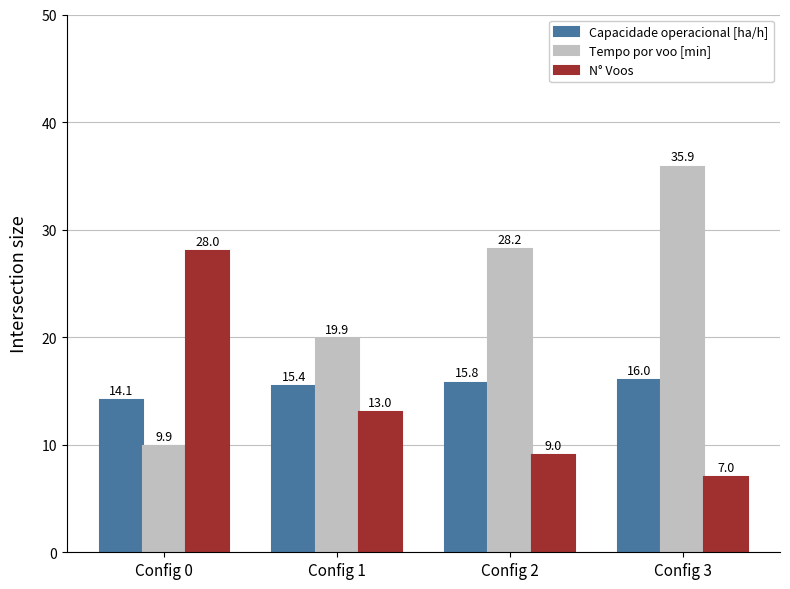

What is the average value of the Tempo por voo [min] series?

23.4